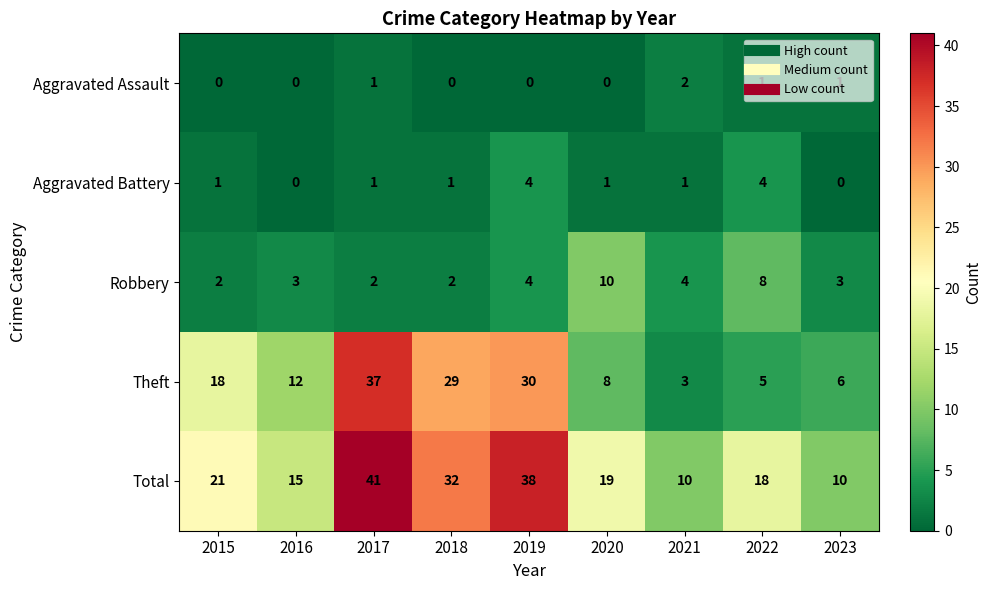

What is the average value of the Robbery series?

4